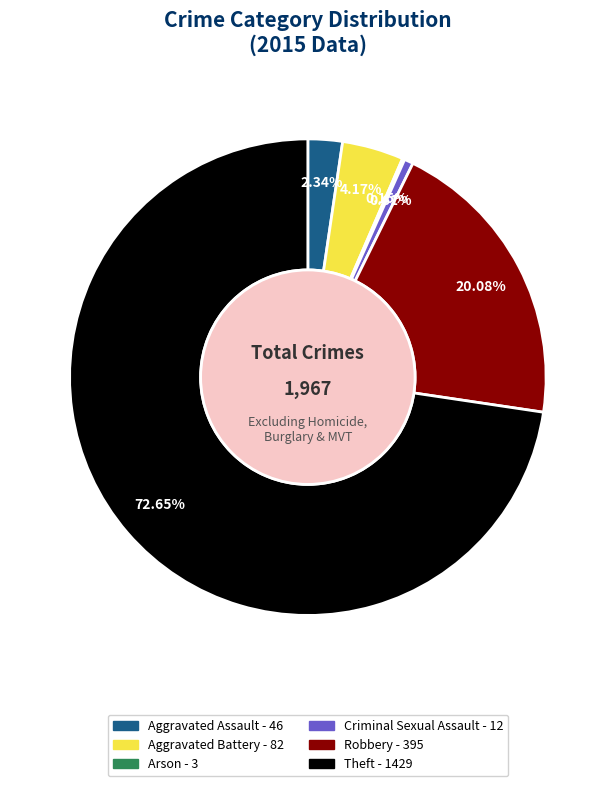

To the nearest percent, what is the average slice percentage?

17%